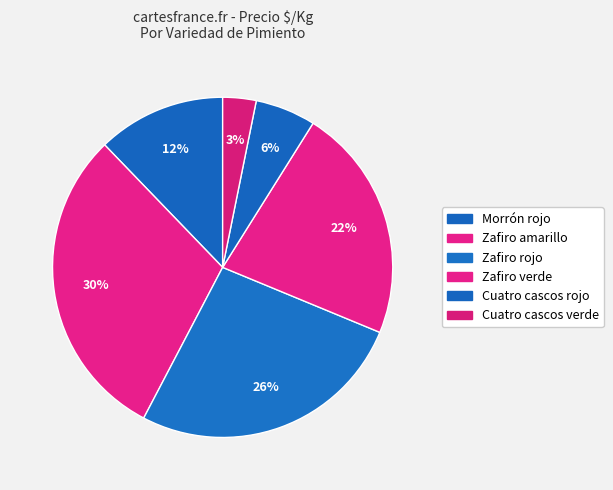

Is there any slice that represents more than half of the pie?

No